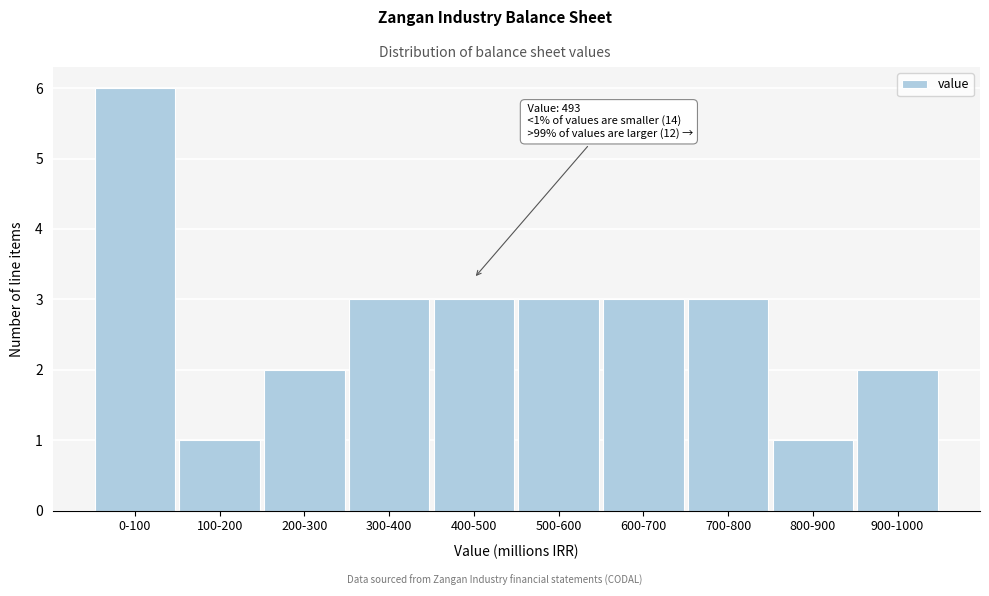

Reading right to left, transcribe all the data shown in this chart.

2	1	3	3	3	3	3	2	1	6